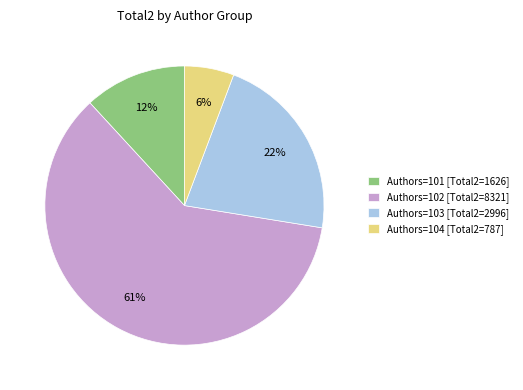

Do Authors=102 [Total2=8321] and Authors=101 [Total2=1626] together represent more than half of the pie?

Yes